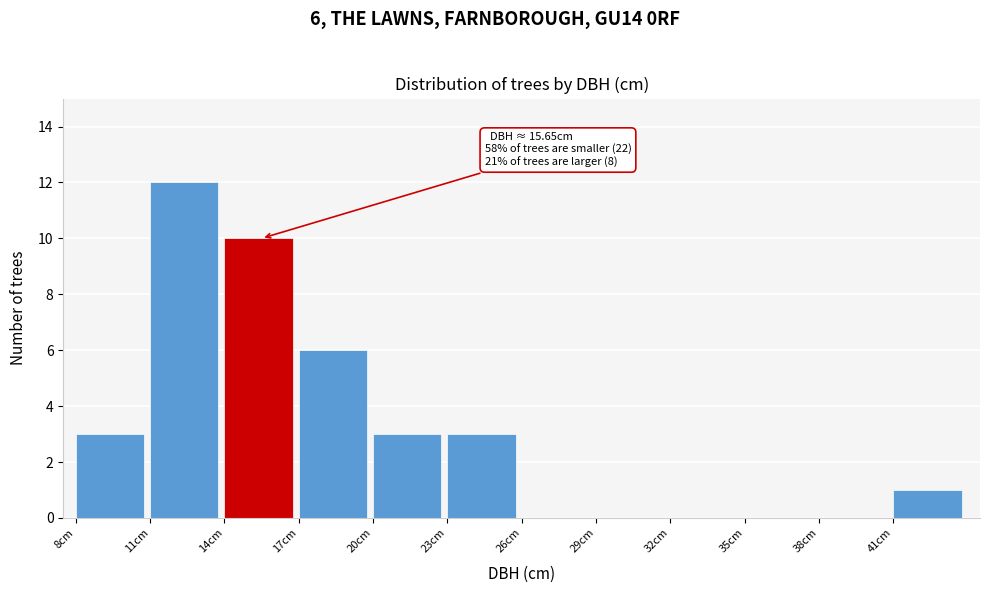

Which range on the x-axis has the tallest bar?

11 to 14